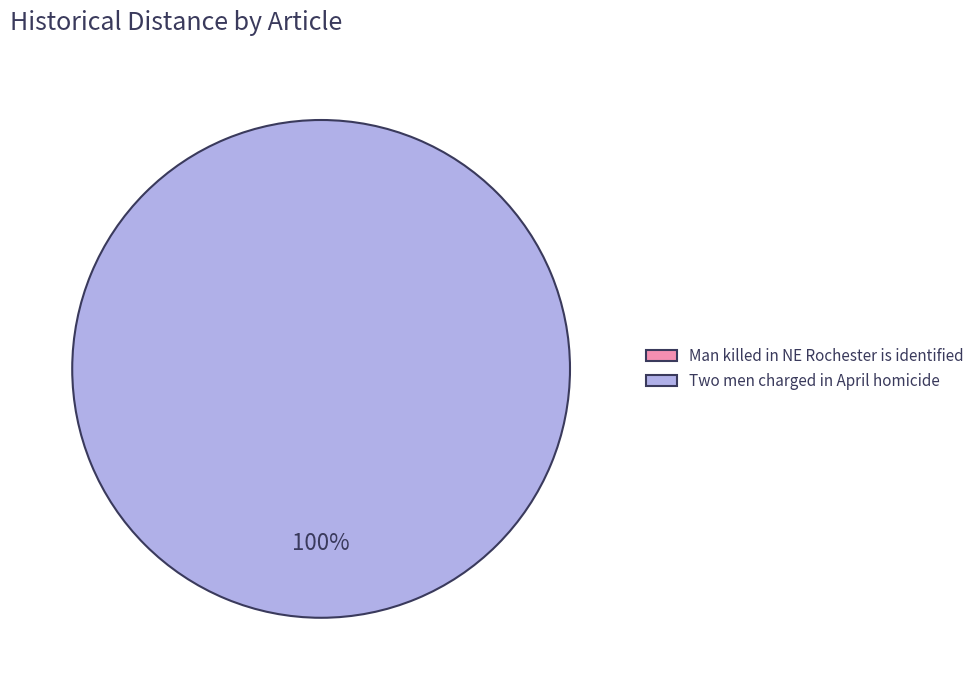

To the nearest percent, what is the combined percentage of Two men charged in April homicide and Man killed in NE Rochester is identified?

100%